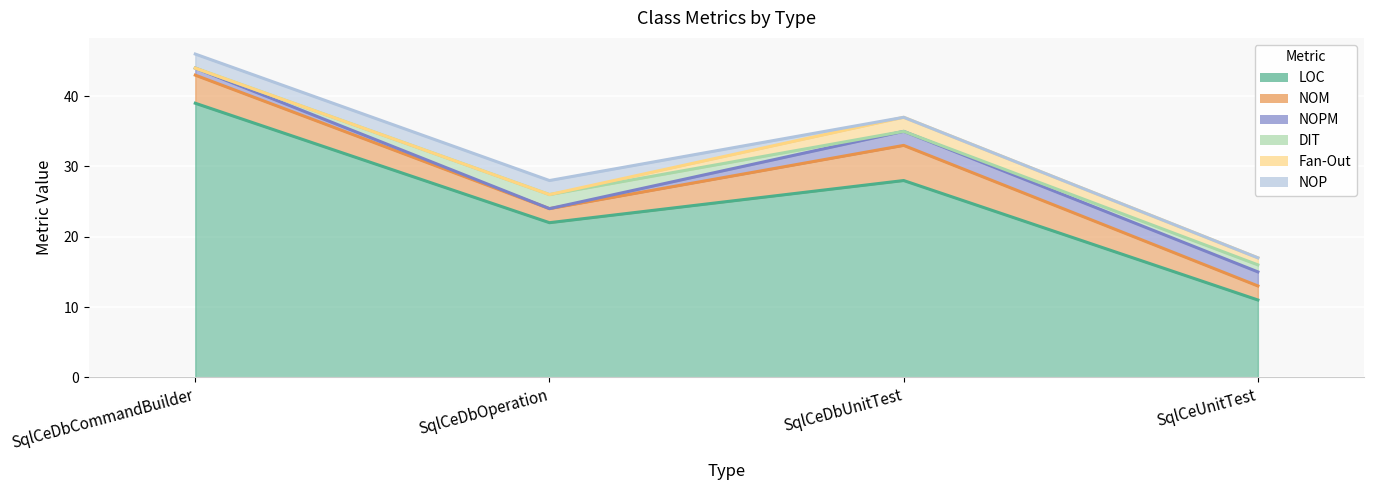

How many data points in NOP are less than 2?

2